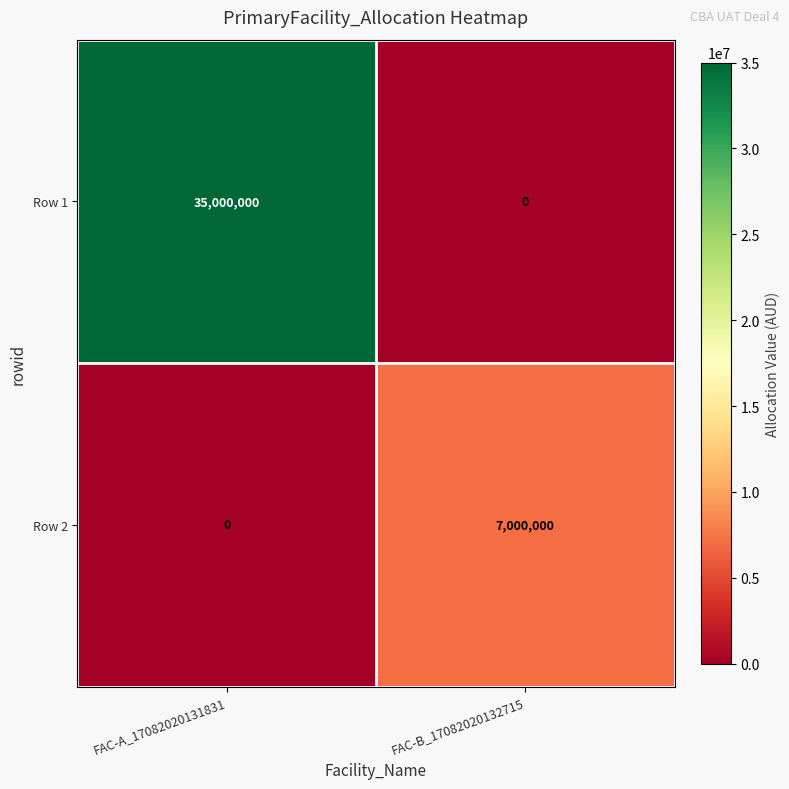

Reading right to left, extract all data points from this chart.

Row 1: 0	35000000
Row 2: 7000000	0